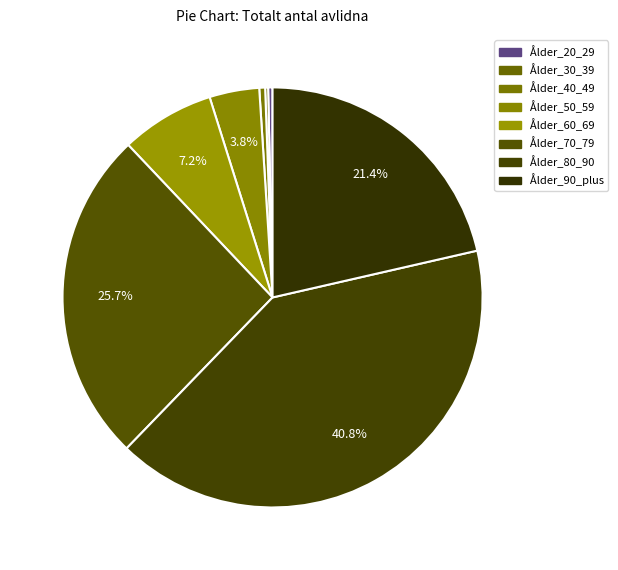

True or false: Ålder_80_90 accounts for 41% of the total.

True